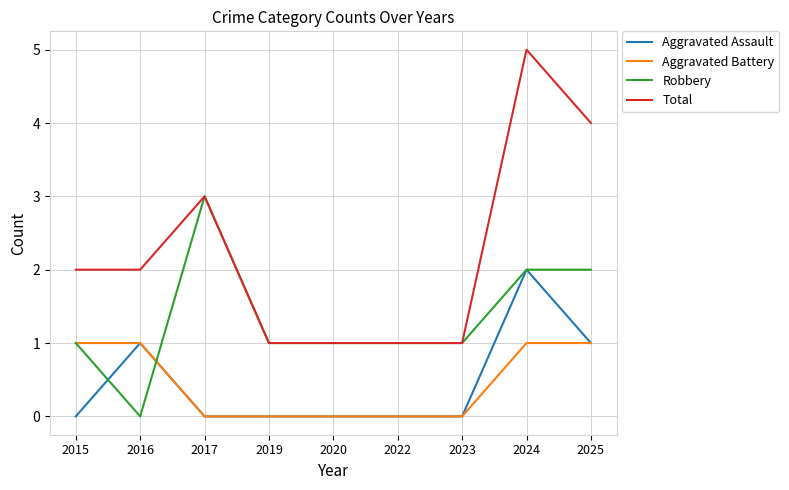

What is the sum of all Total values?

20